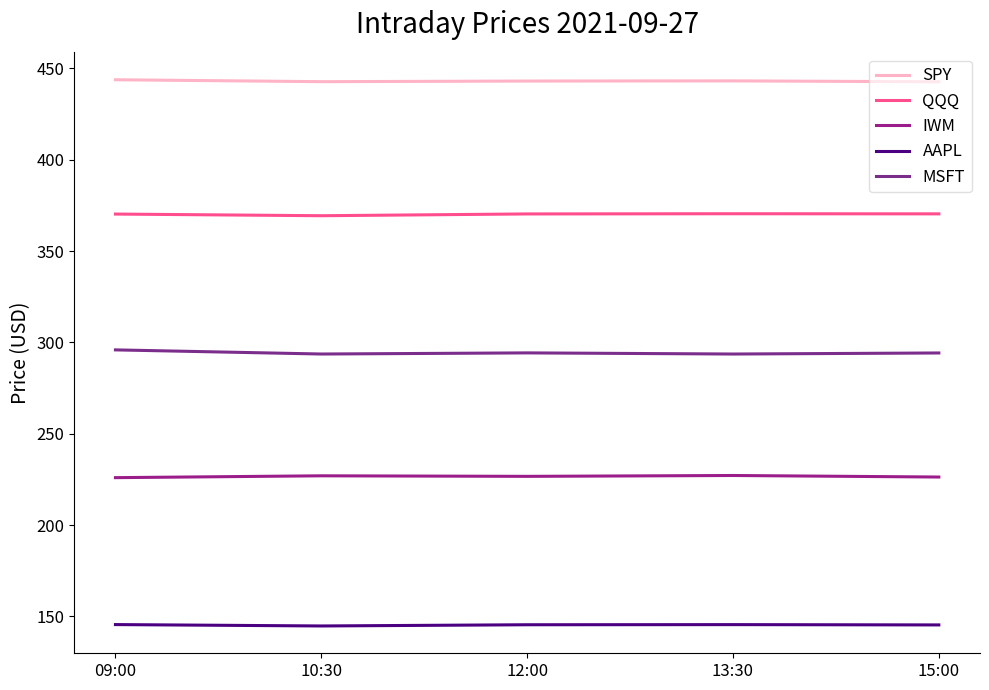

At which category does SPY reach its first local peak?

13:30